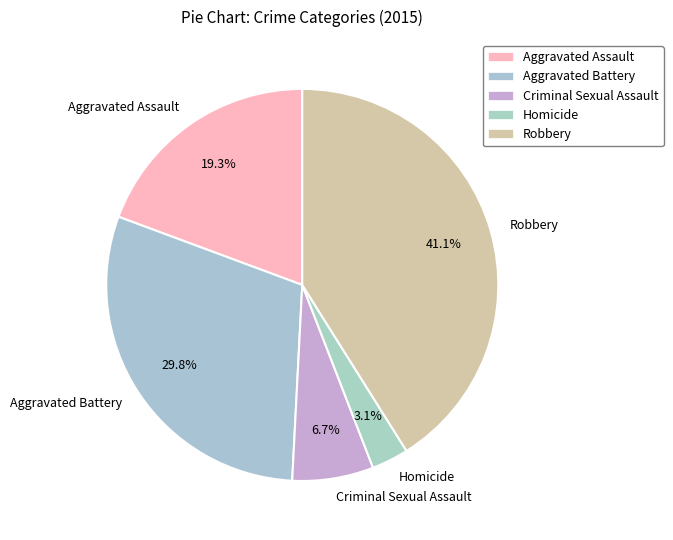

To the nearest percent, what is the difference between the Robbery and Criminal Sexual Assault slice percentages?

34%